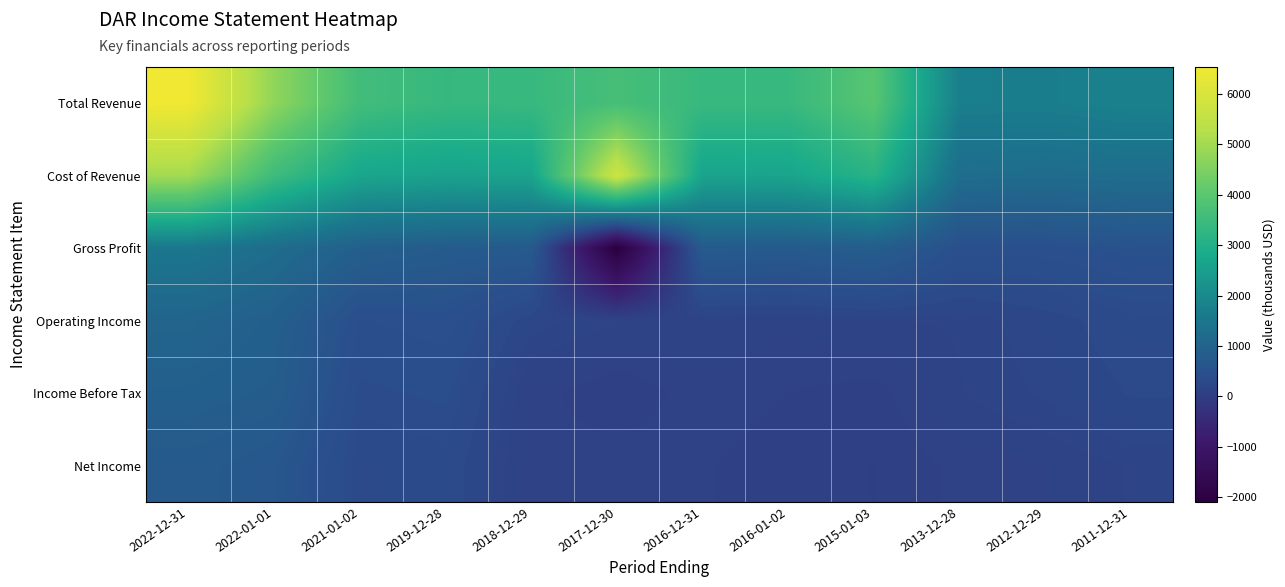

Between 2022-12-31 and 2013-12-28, which series saw the biggest shift?

Total Revenue